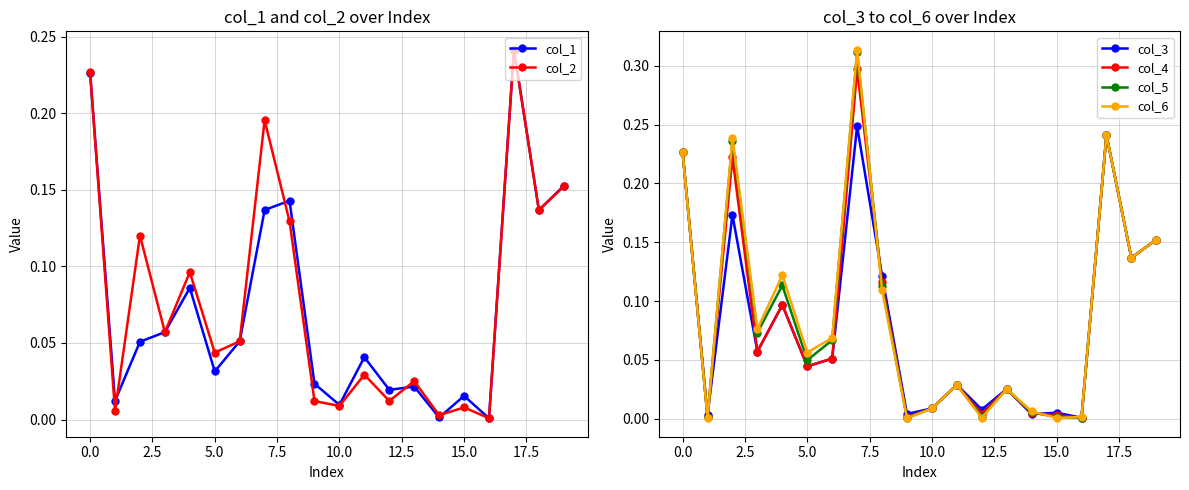

True or false: col_5 has a value of 0.1 at 0.0.

False